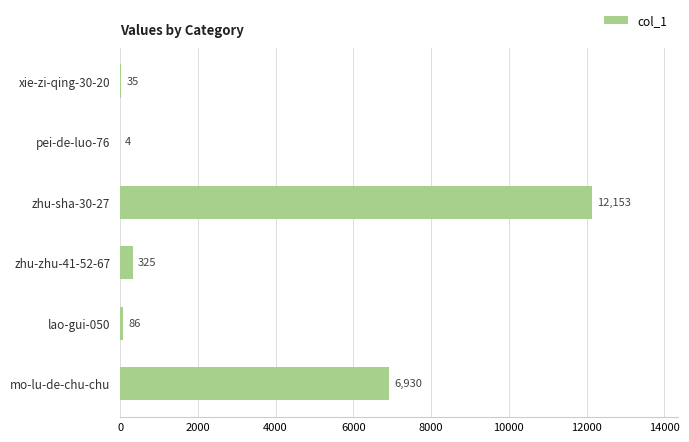

How many data points does each series have?

6